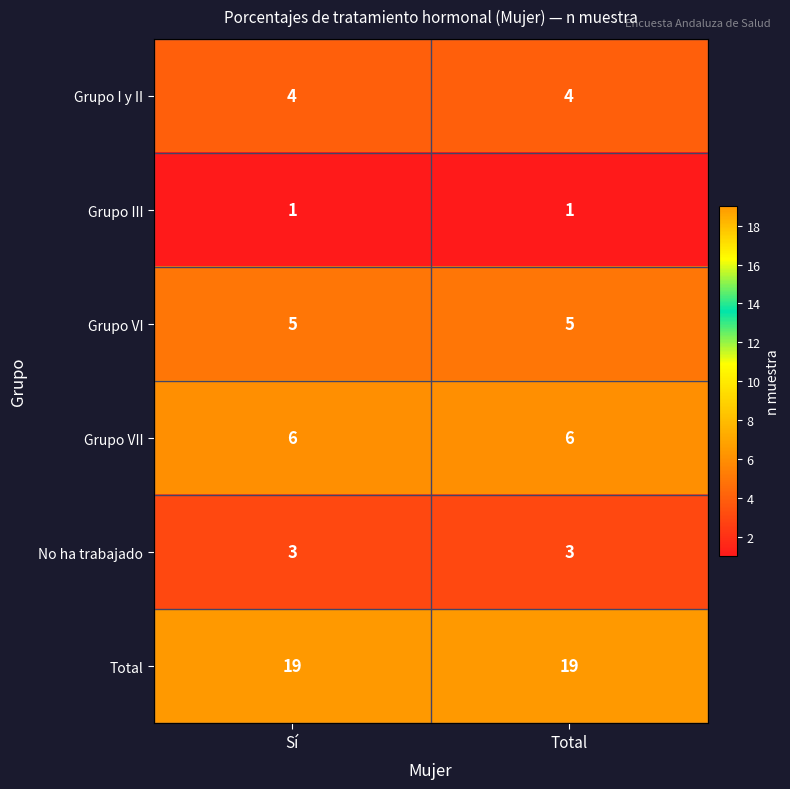

Which series has the largest total across all categories?

Total